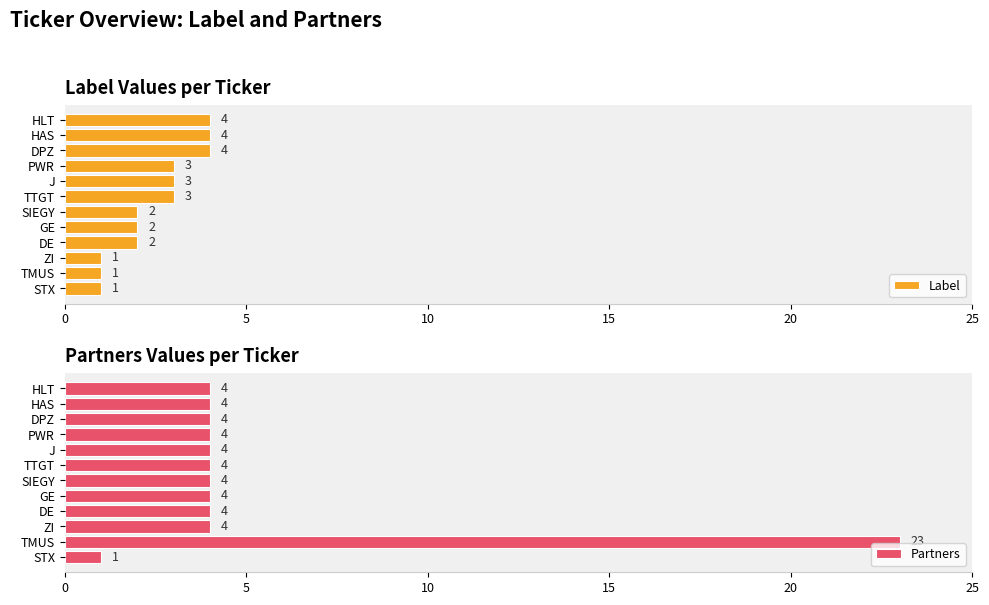

What is the approximate value of Label at TTGT?

3